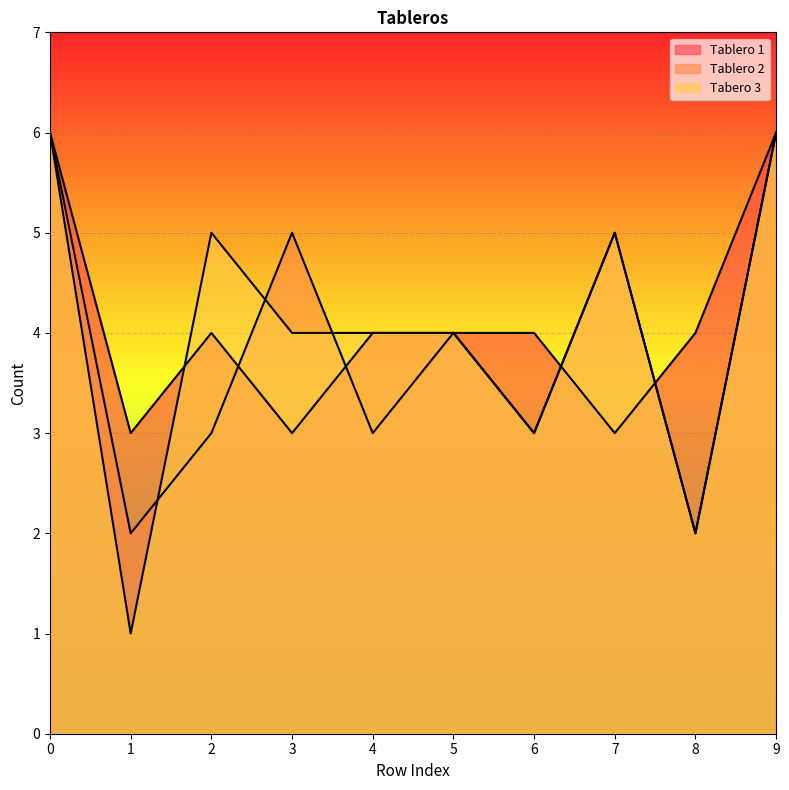

At which category does Tablero 1 reach its first local valley?

1